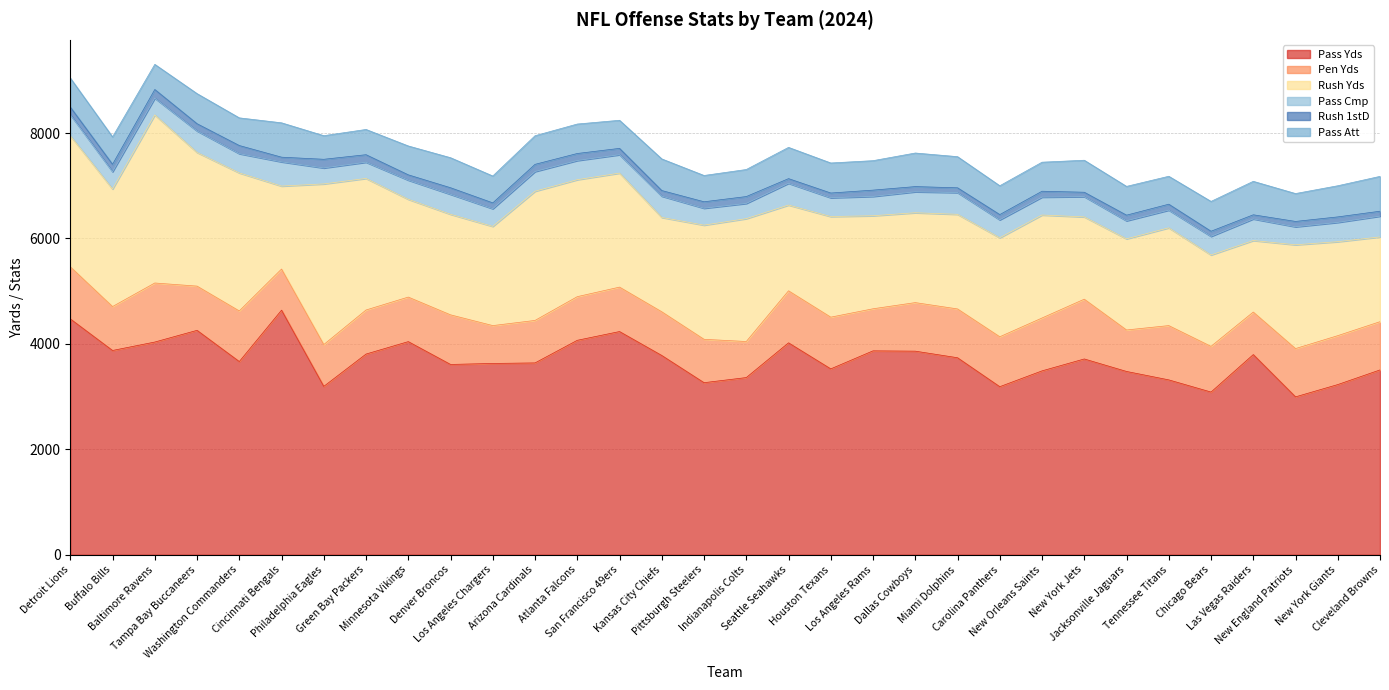

What is the difference between the maximum and second lowest values in the Pass Yds series?

1554